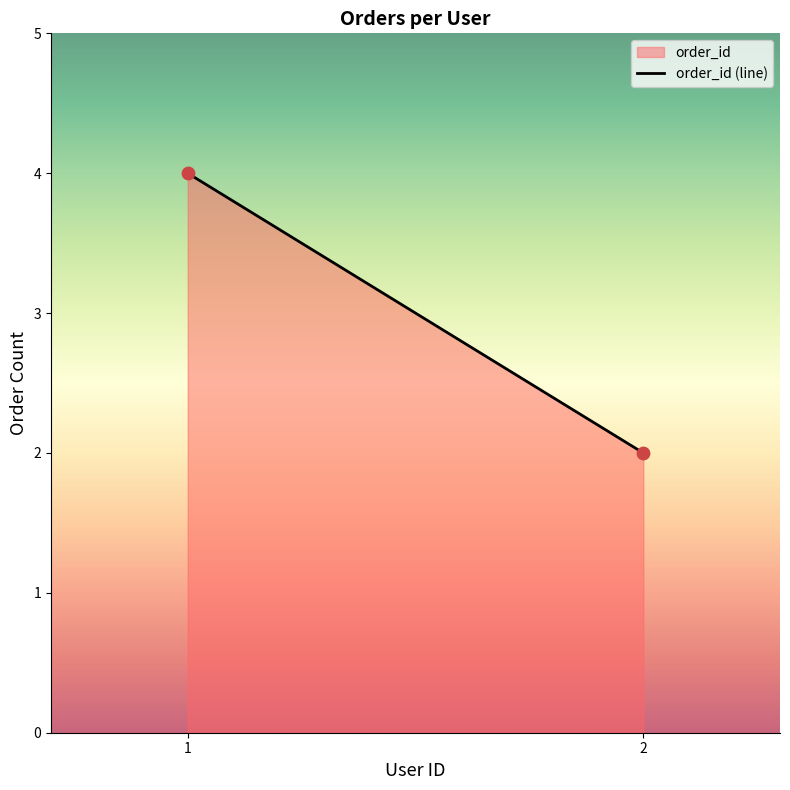

Which has a higher value, 1 or 2?

1